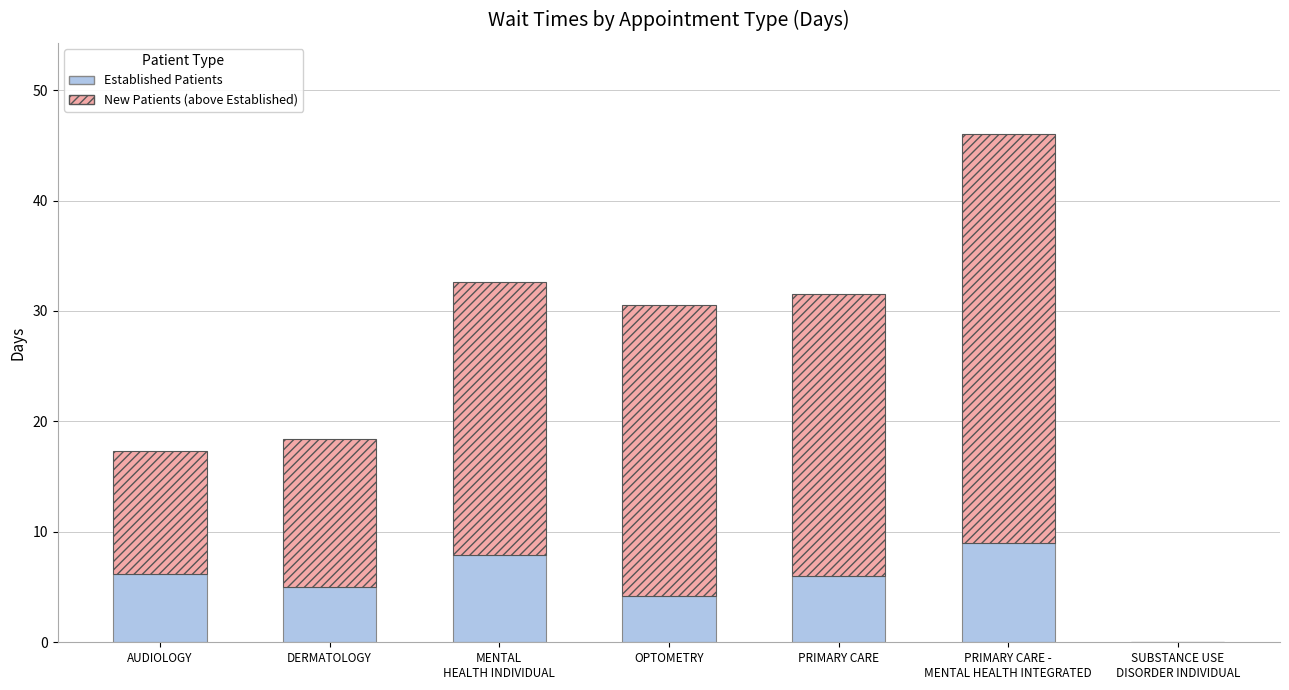

What is the total value across all series at PRIMARY CARE?

31.5